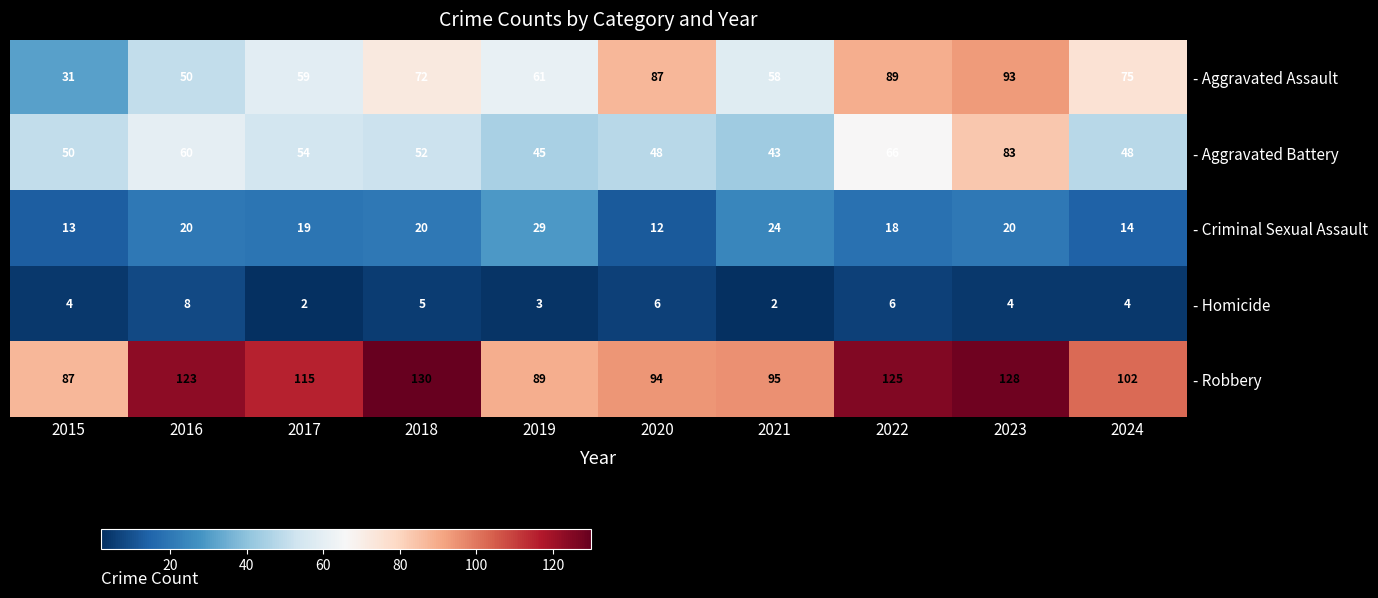

What is the minimum value shown in the chart?

2